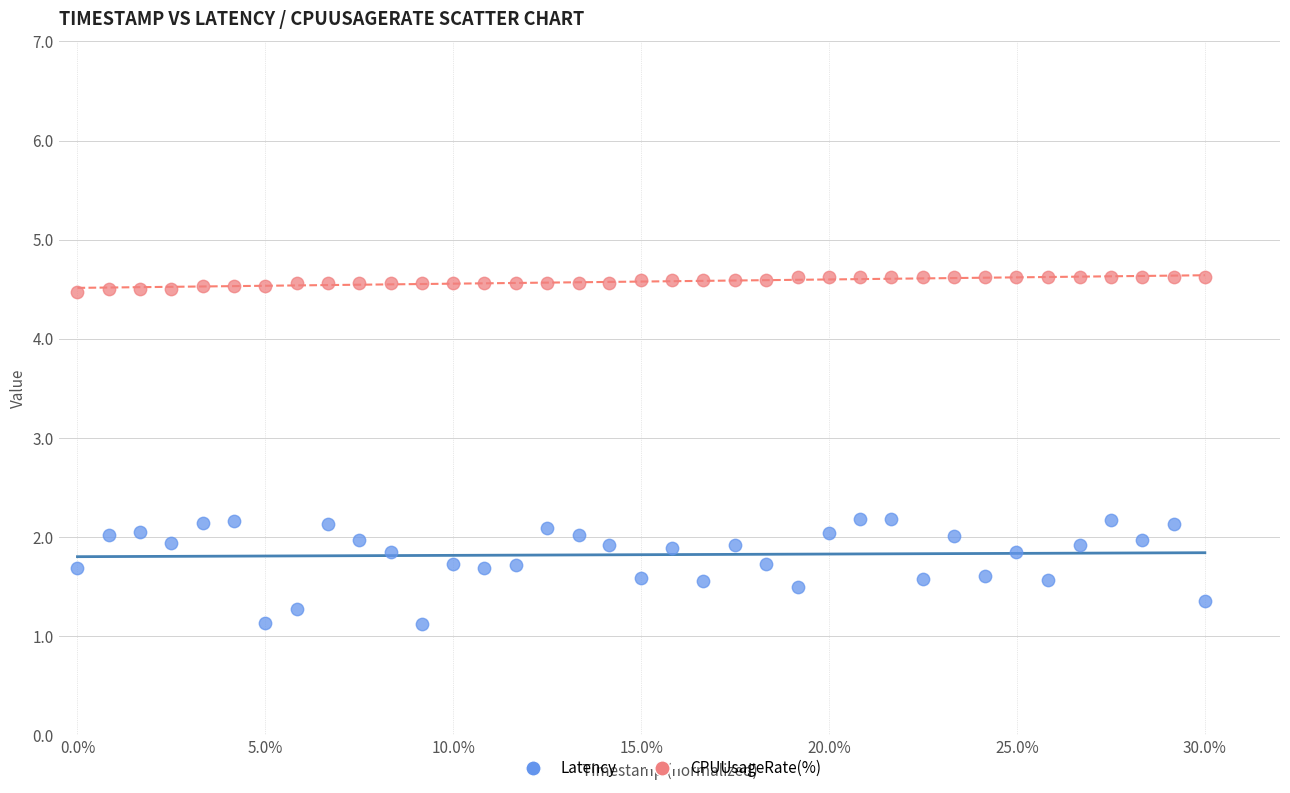

What are all the series names shown in the legend?

Latency, CPUUsageRate(%)